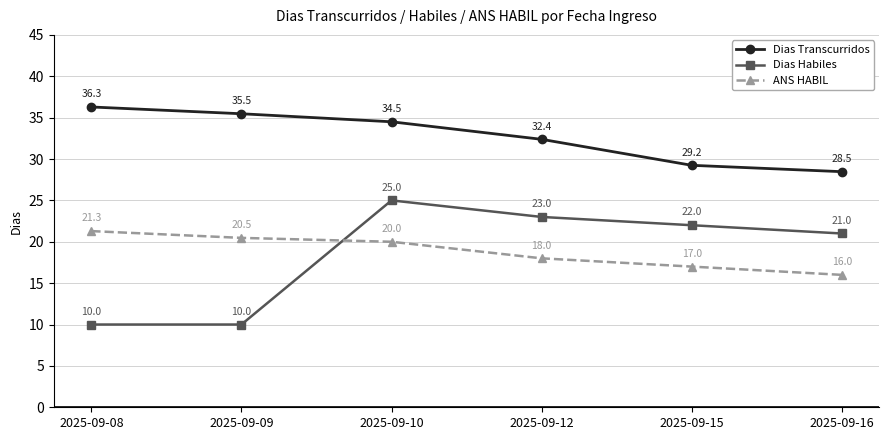

Which series has the widest spread of values?

Dias Habiles